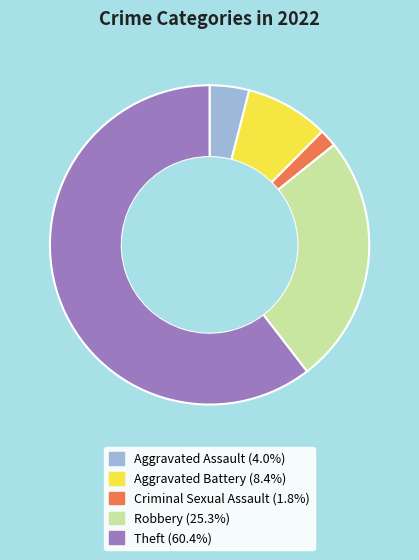

Rank the categories by value from lowest to highest.

Criminal Sexual Assault, Aggravated Assault, Aggravated Battery, Robbery, Theft